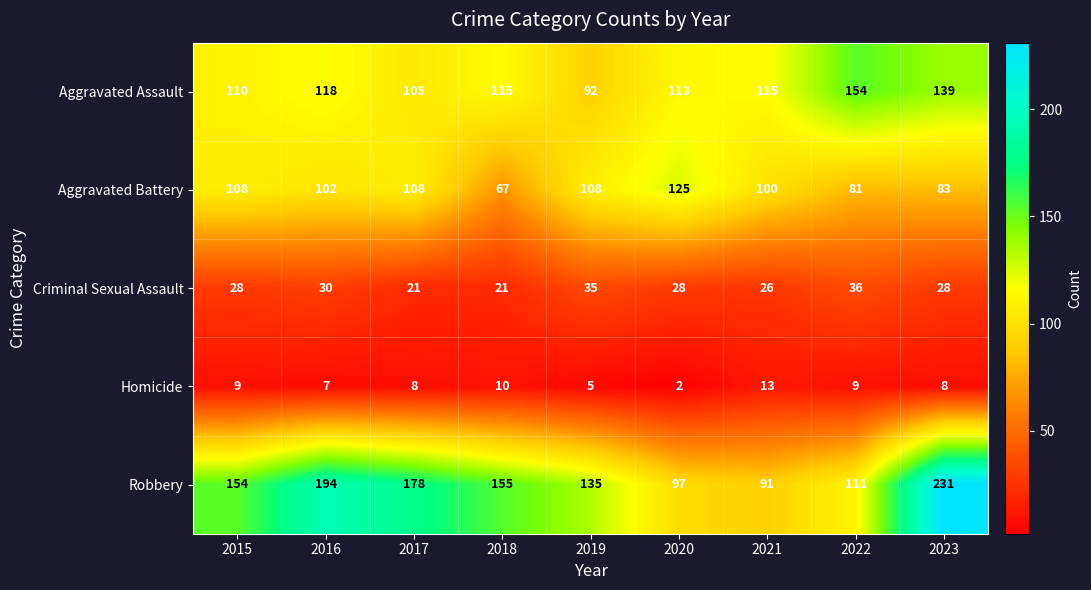

Is it true that Aggravated Assault equals 207 at 2016?

False